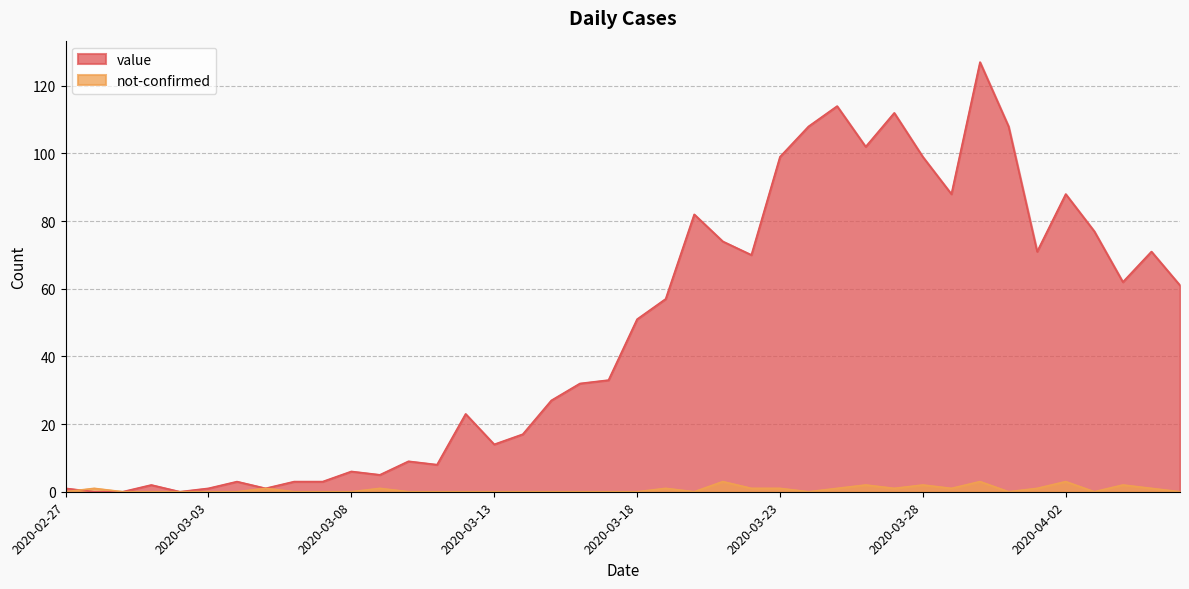

What is the difference between the second highest and second lowest values in the value series?

114